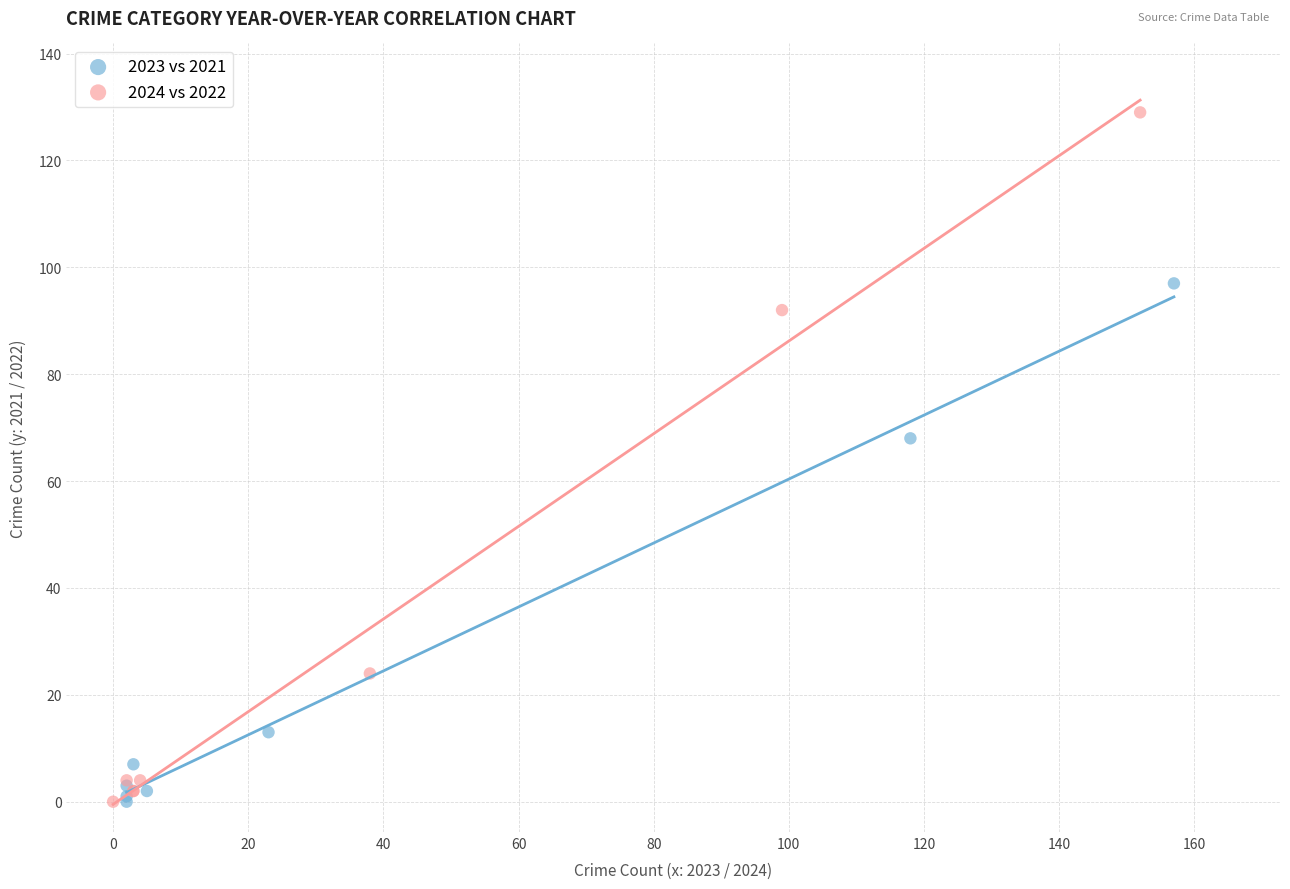

Which series reaches the maximum Y coordinate?

2024 vs 2022